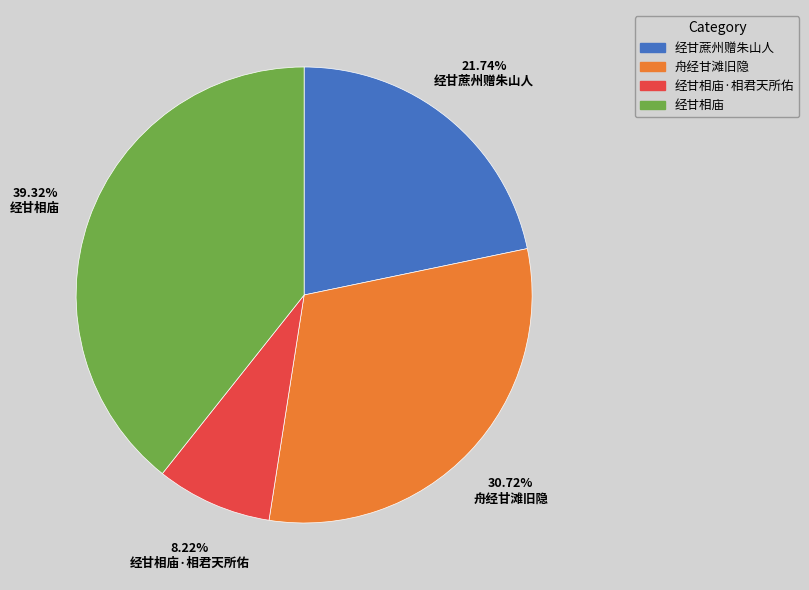

What is the largest slice in the pie chart?

经甘相庙